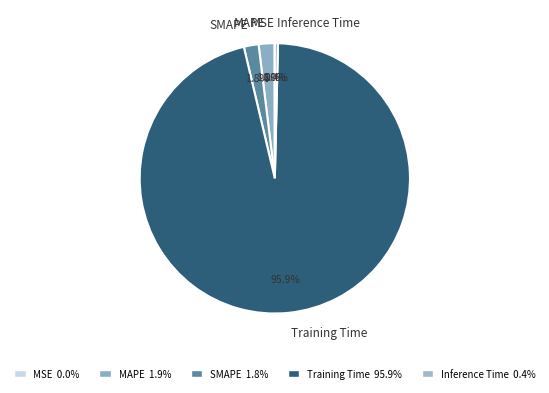

Is the sum of SMAPE and MAPE greater than half?

No